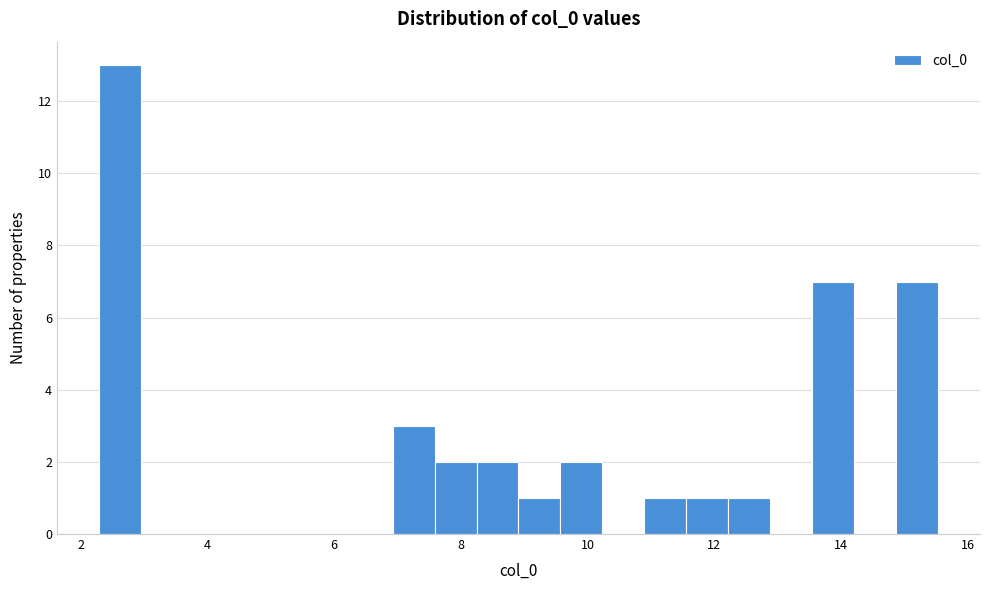

Read against the x-axis, roughly where is the centre of the tallest bar?

2.6